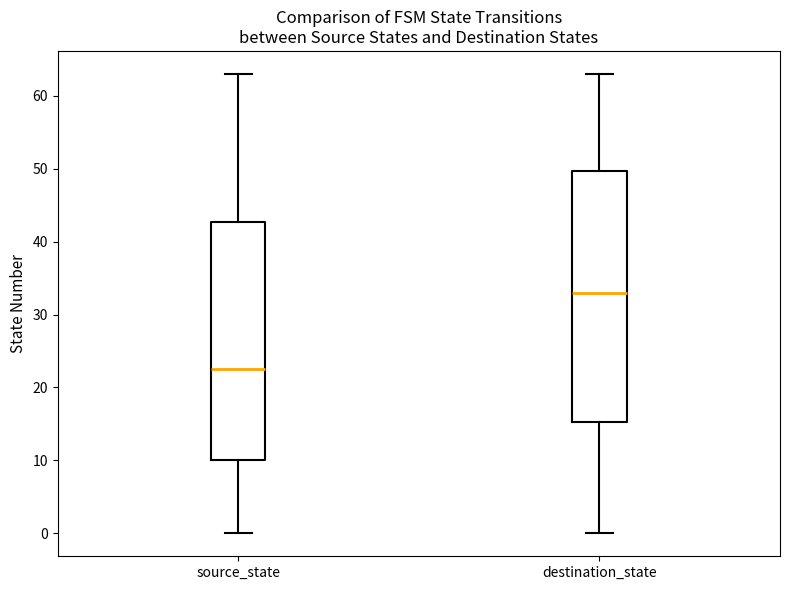

Reading left to right, transcribe this box plot: for each box, give where its median line is, the range the box spans, and where its two whiskers end, as read against the y-axis. The values are not printed on the chart, so give them approximately, as read against the axis.

source_state: median 23, box 10 to 43, whiskers 0 to 63
destination_state: median 33, box 15 to 50, whiskers 0 to 63